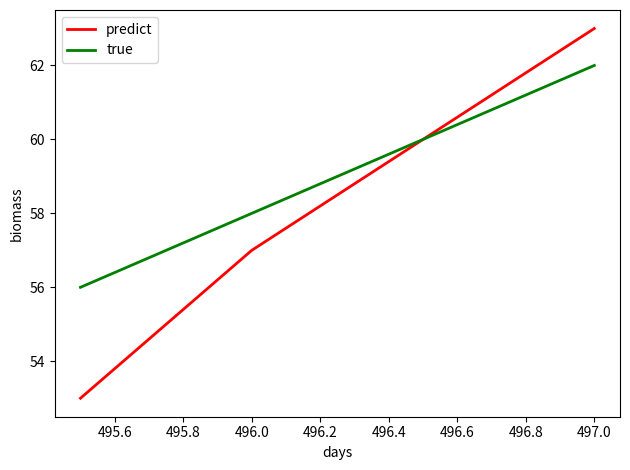

Count the number of categories in the chart.

4